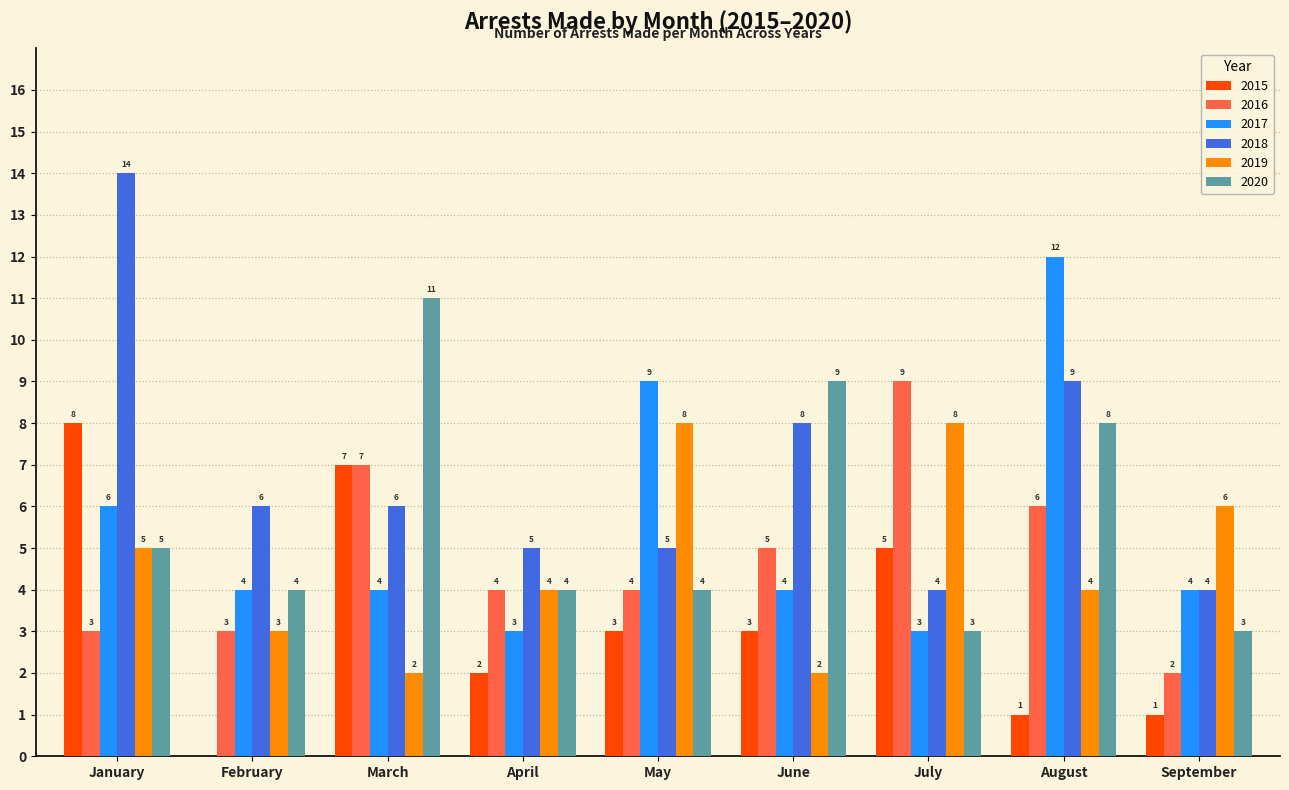

Where is 2019 nearest to the value 5?

January